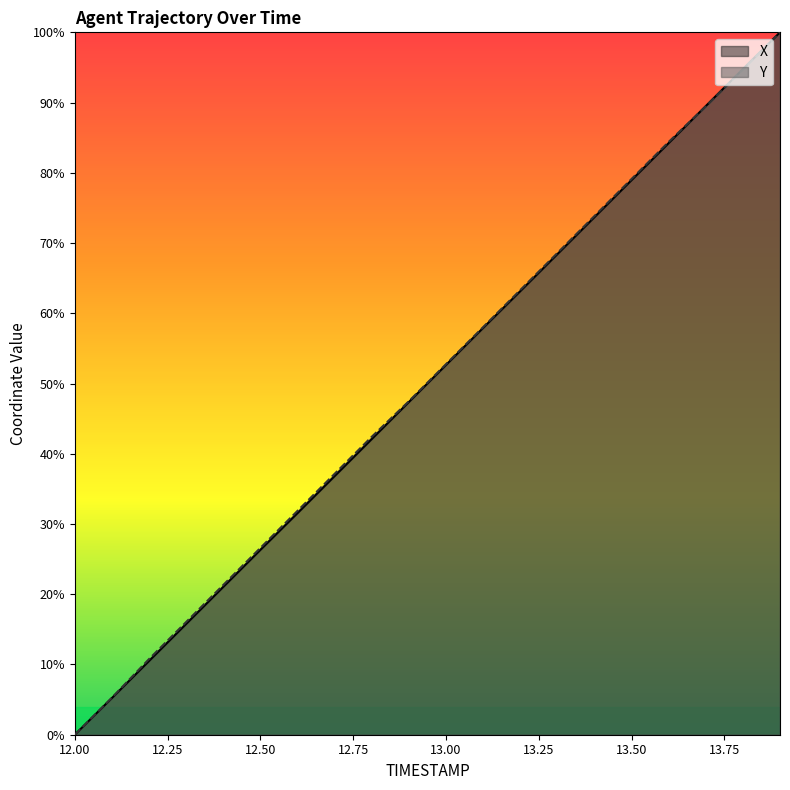

Reading left to right, transcribe all the data shown in this chart.

X: 12.0=0.0	12.1=5.2	12.2=10.5	12.3=15.8	12.4=21.0	12.5=26.3	12.6=31.5	12.7=36.8	12.8=42.1	12.9=47.4	13.0=52.6	13.1=57.9	13.2=63.1	13.3=68.4	13.4=73.7	13.5=79.0	13.6=84.2	13.7=89.5	13.8=94.8	13.9=100.0
Y: 12.0=0.0	12.1=5.3	12.2=10.8	12.3=16.0	12.4=21.3	12.5=26.6	12.6=31.9	12.7=37.1	12.8=42.4	12.9=47.5	13.0=52.7	13.1=58.0	13.2=63.3	13.3=68.6	13.4=73.8	13.5=79.1	13.6=84.4	13.7=89.5	13.8=94.7	13.9=100.0